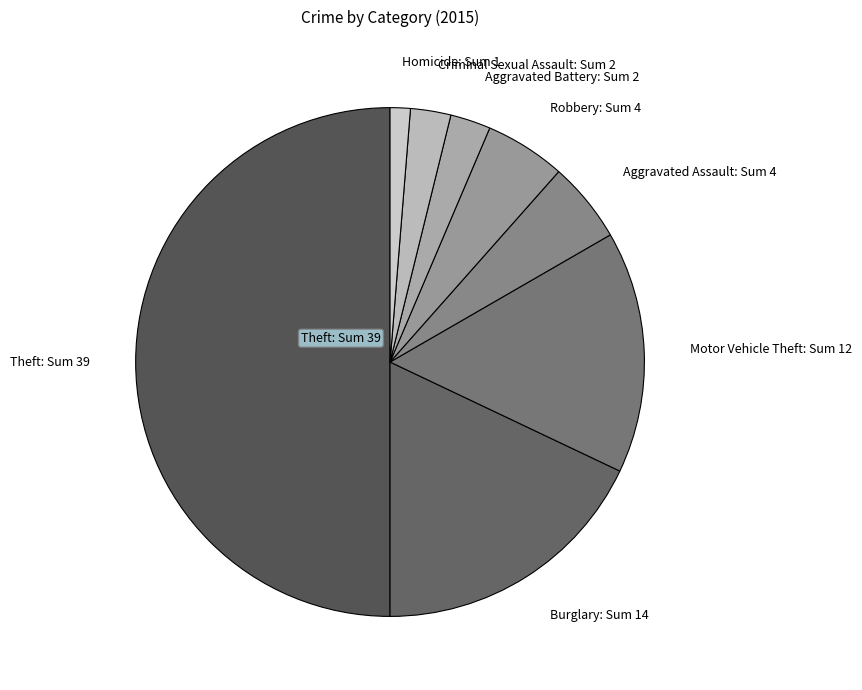

Which has a higher value, Motor Vehicle Theft: Sum 12 or Robbery: Sum 4?

Motor Vehicle Theft: Sum 12